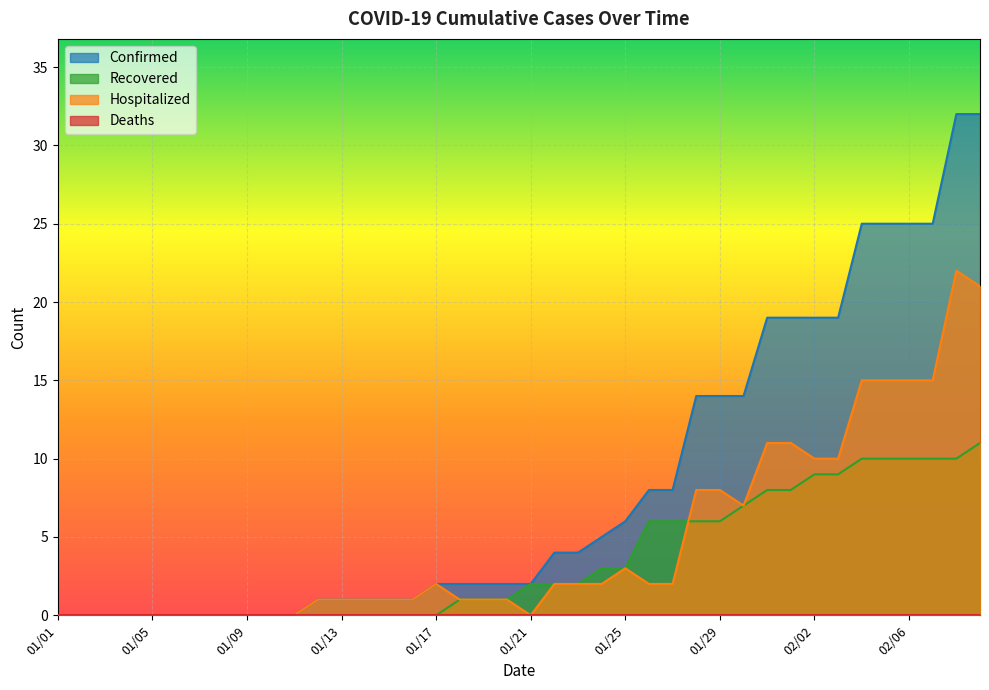

Where does the Confirmed series first go above 2?

01/22